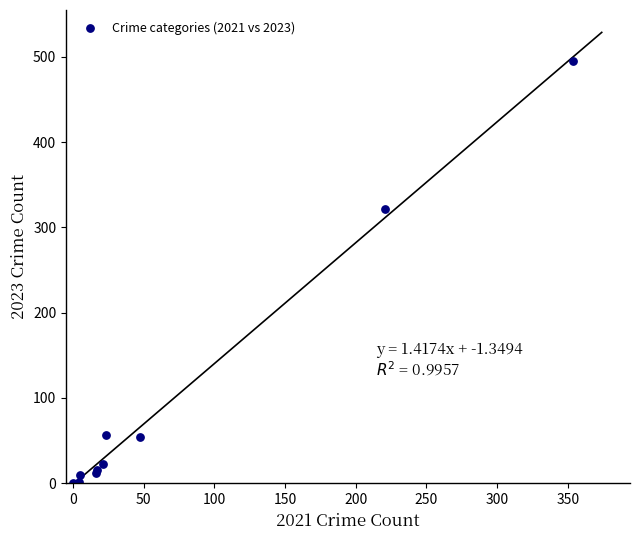

What Y value in the scatter plot is closest to 247?

322